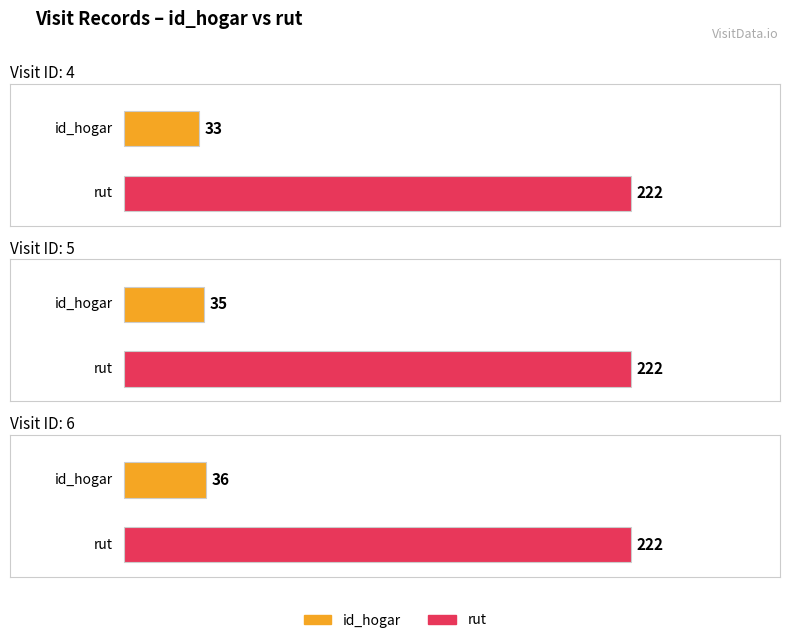

What is the sum of the rut values at 4 and 5?

444